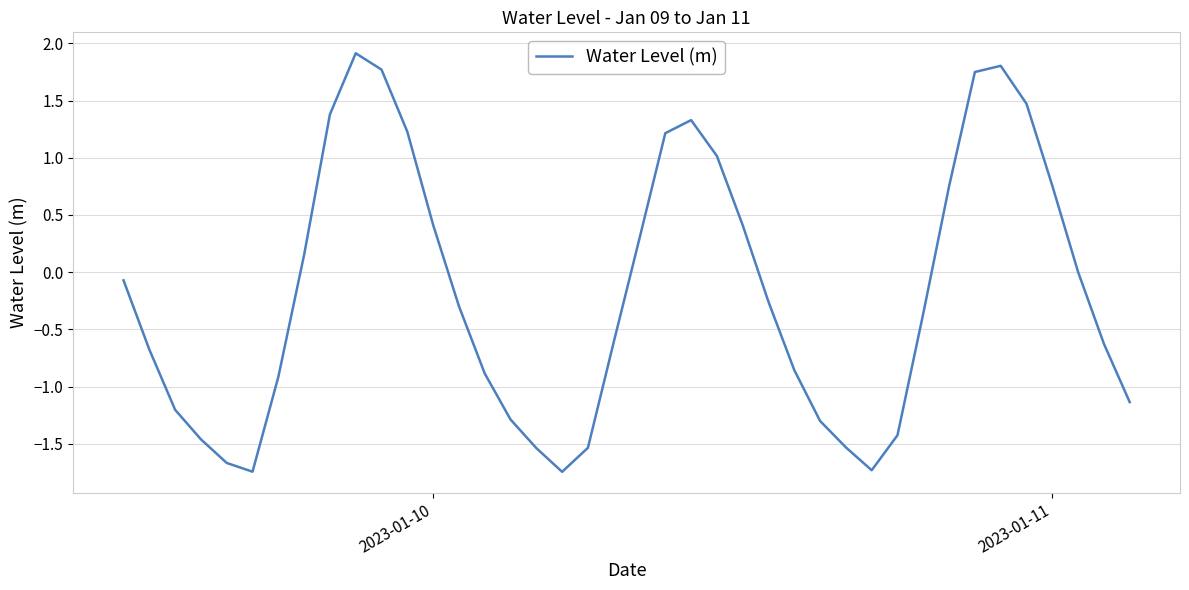

What is the difference between the maximum and minimum values?

3.7